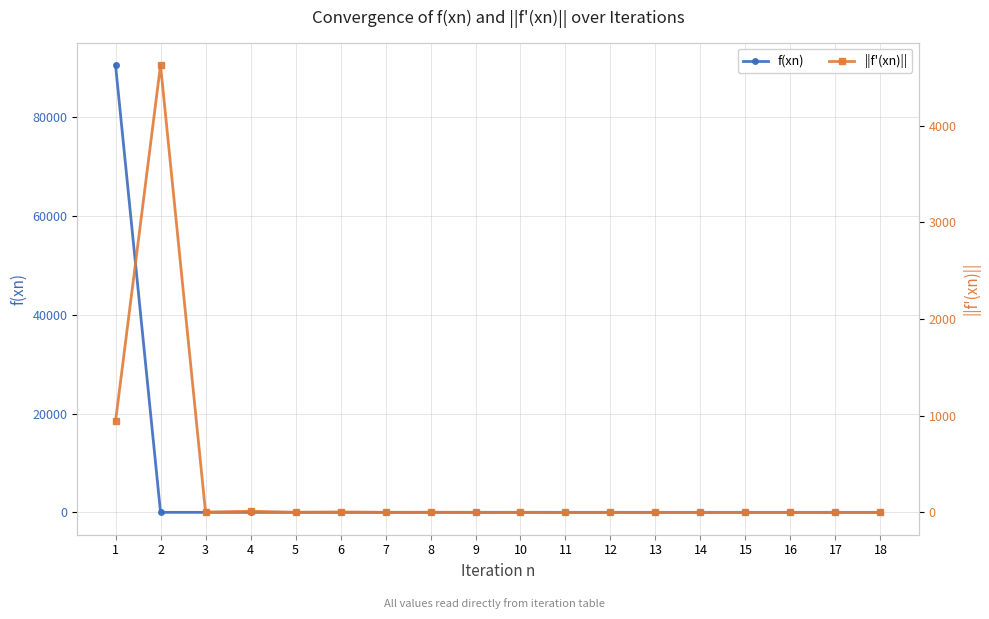

What is the difference between the f(xn) values at 7 and 4?

0.3